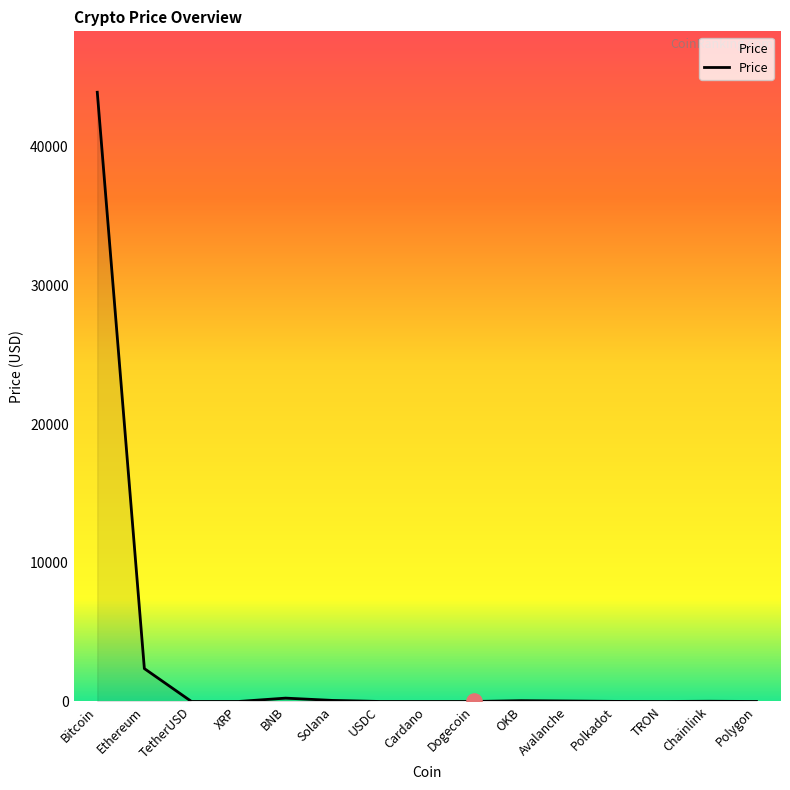

What is the change in value from Bitcoin to Avalanche?

-43877.9